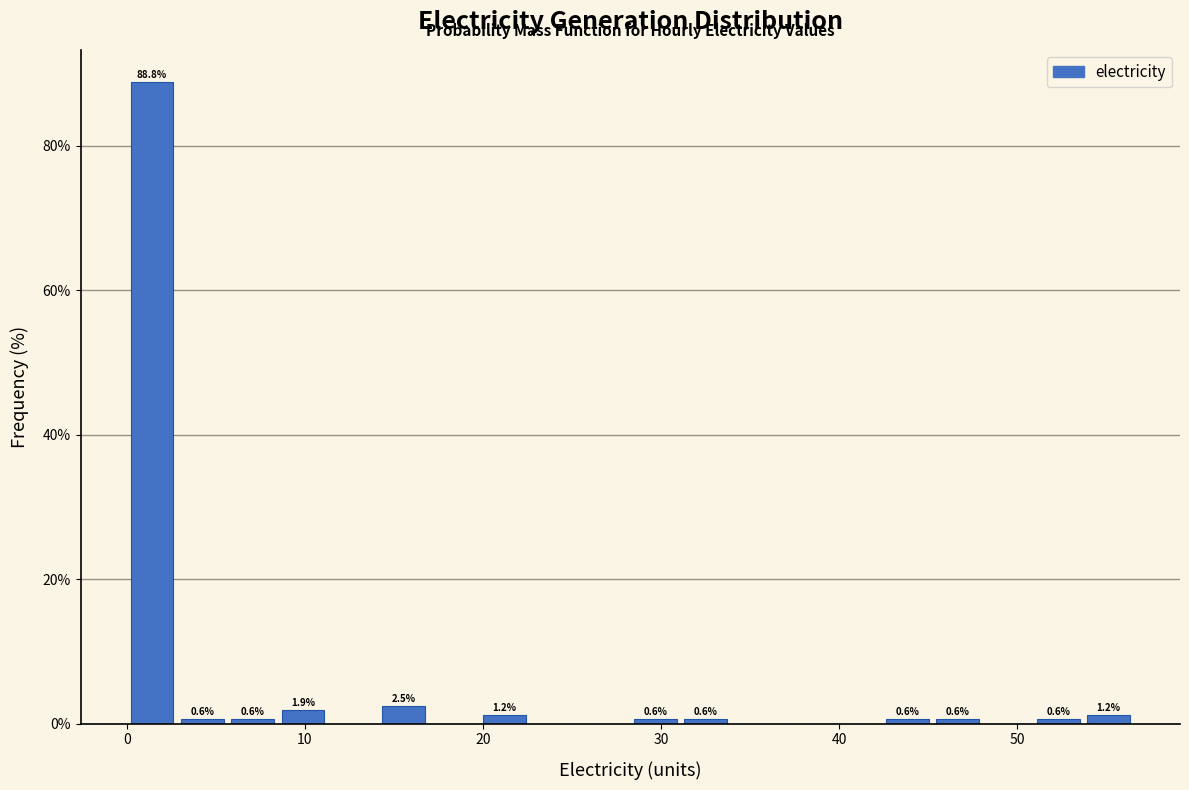

Around what value on the x-axis is the tallest bar? Give the approximate position of its centre, as read against the axis.

1